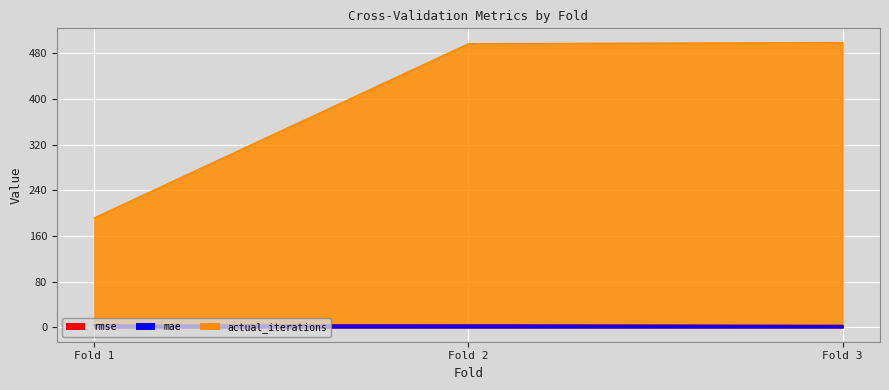

What is the sum of all actual_iterations values?

1188.0